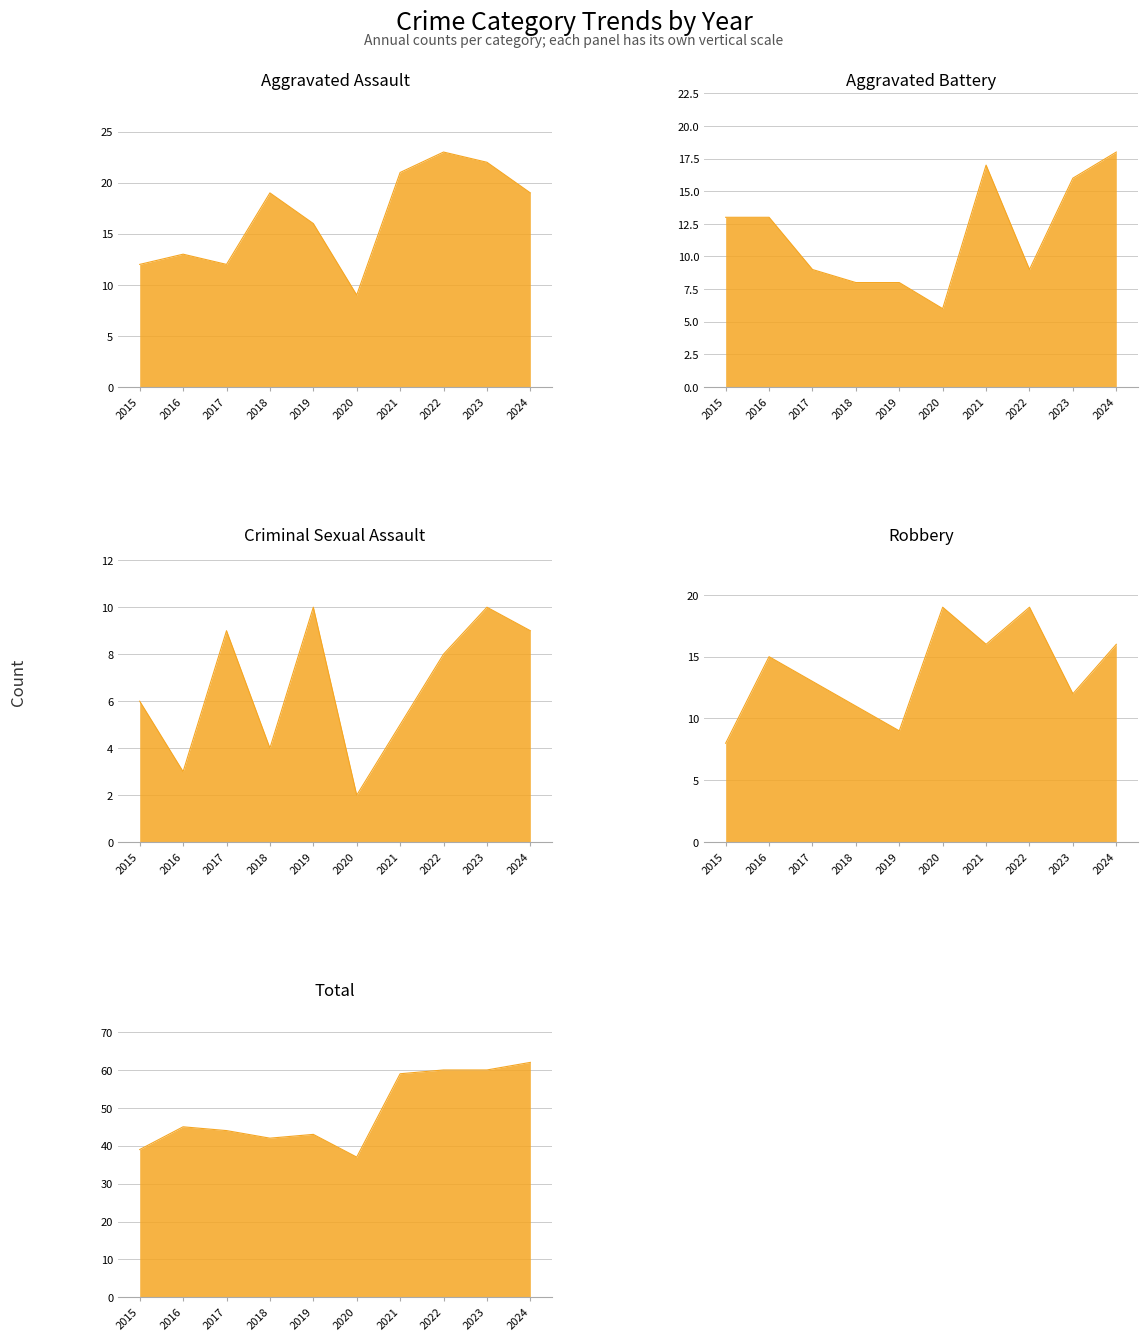

What is the average value of the Robbery series?

14